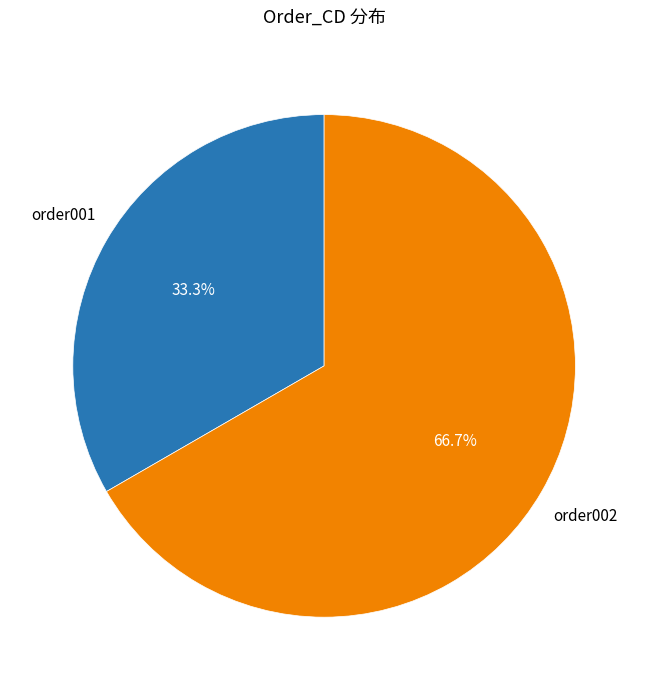

What percentage is NOT represented by order002?

33.3%